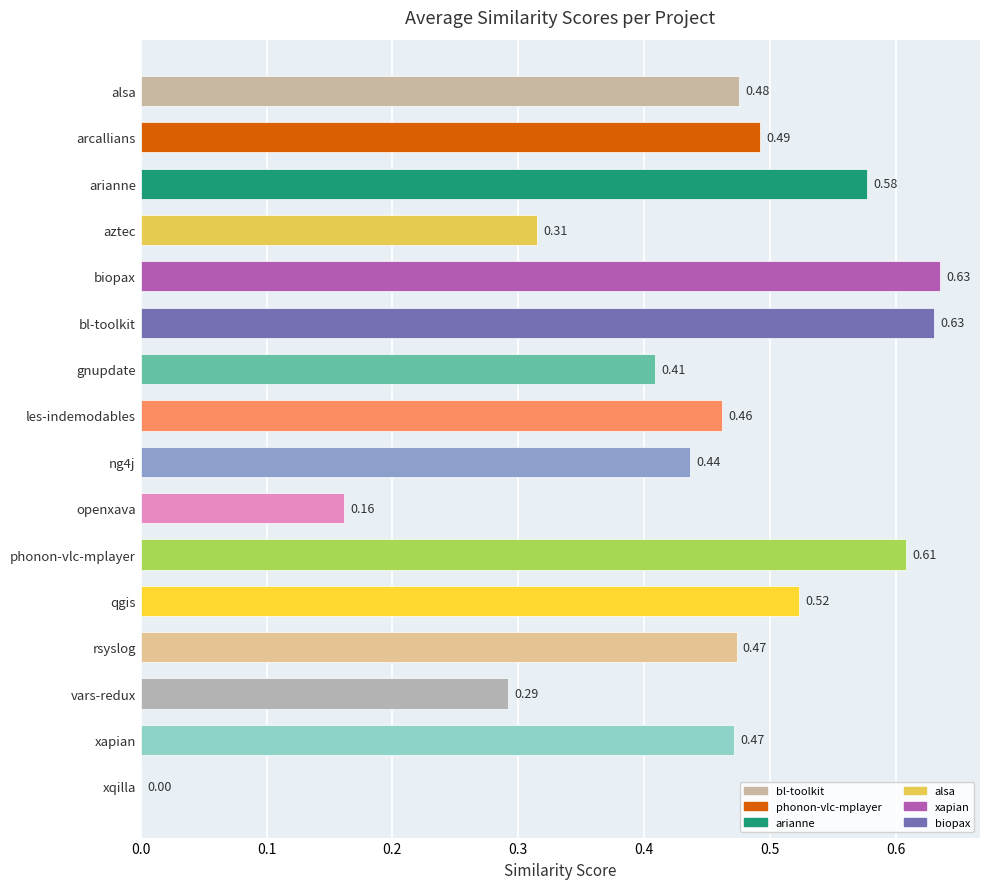

What is the change in value from ng4j to xqilla?

-0.4